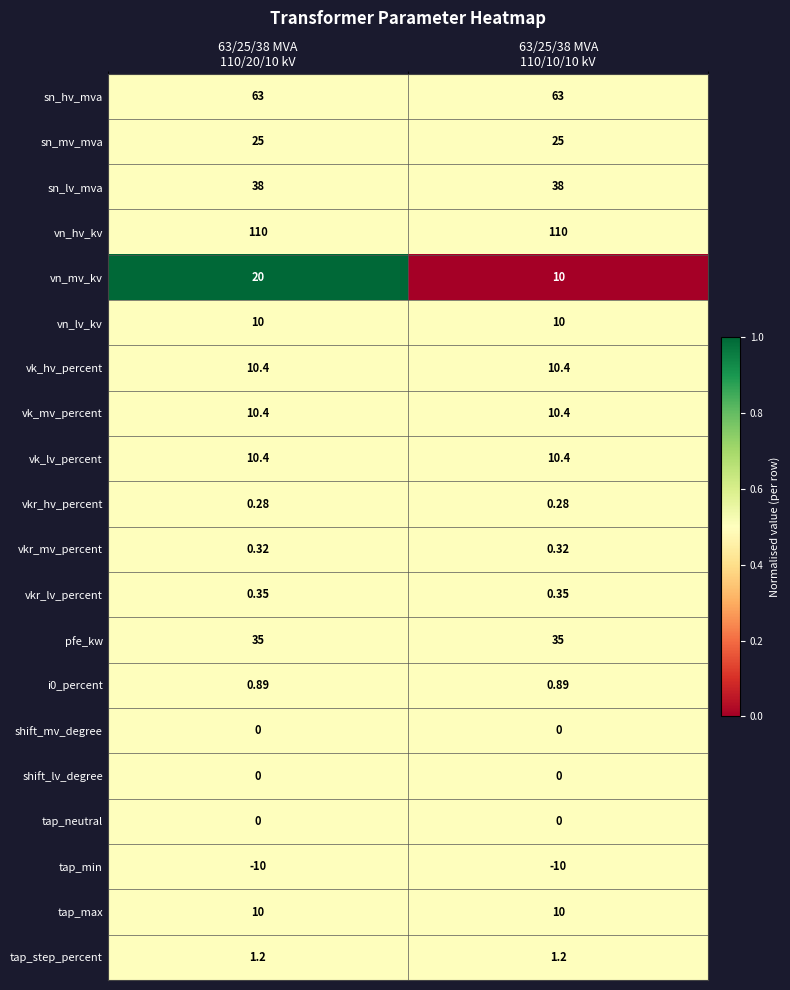

What is the total value across all series at 63/25/38 MVA
110/20/10 kV?

335.2